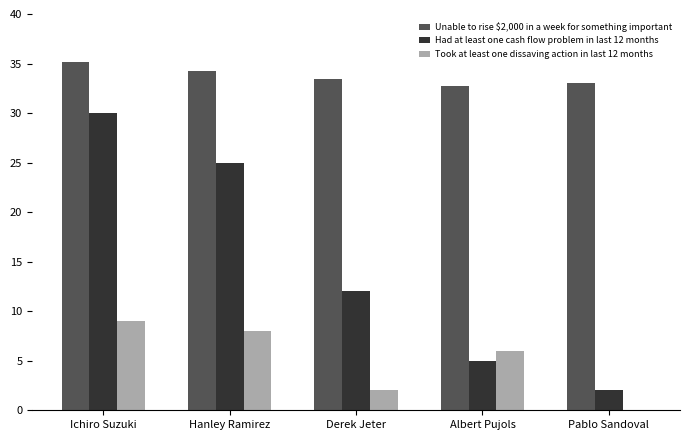

How many categories are shown in the chart?

5